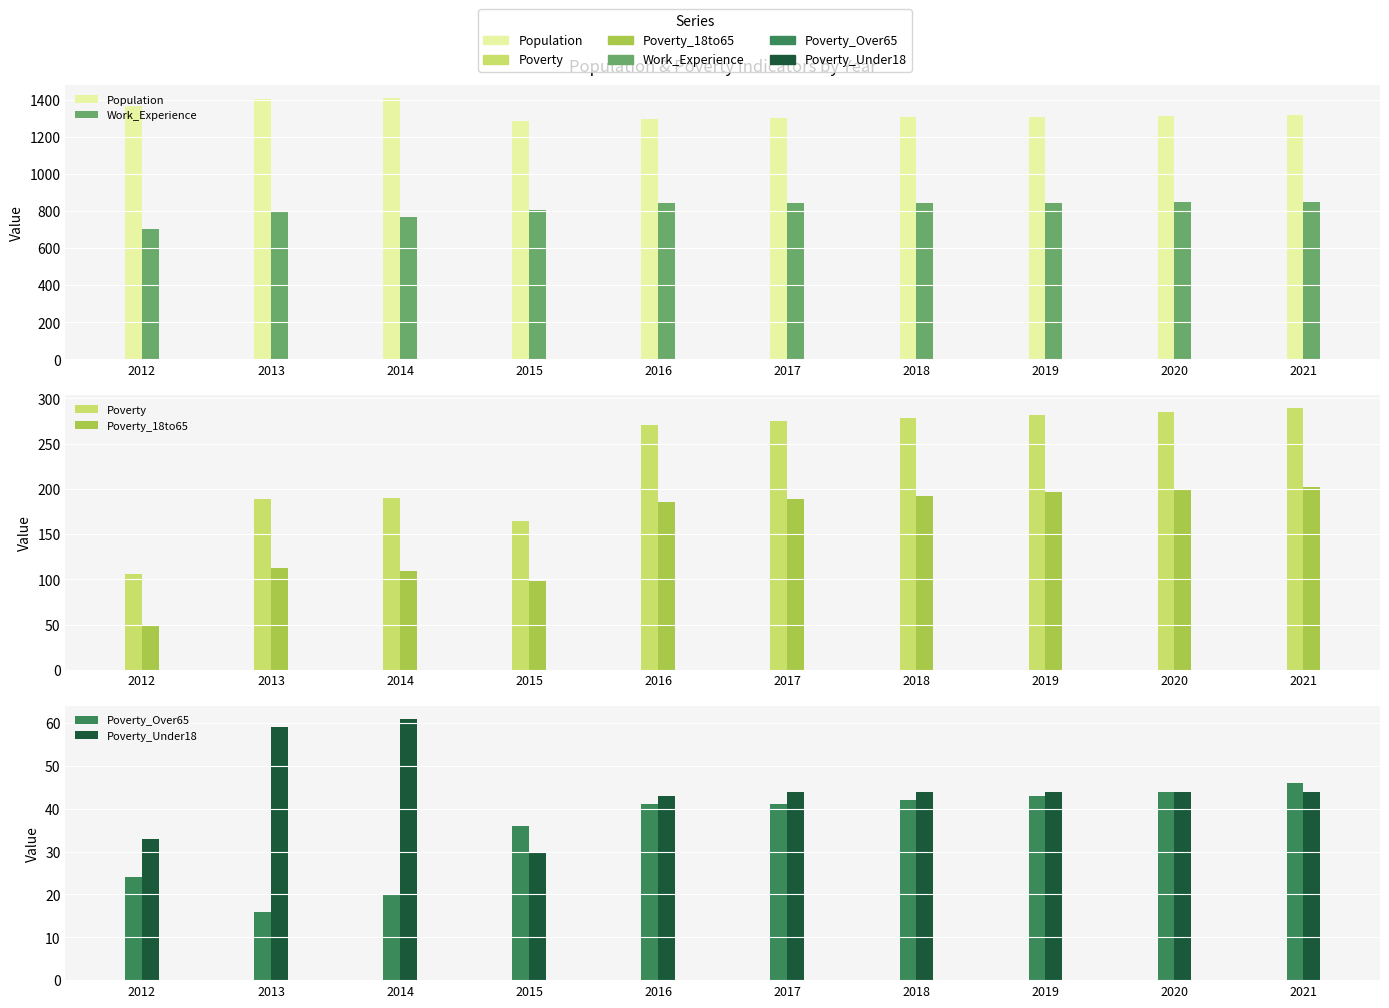

What is the difference between the highest and lowest values at 2015?

1253